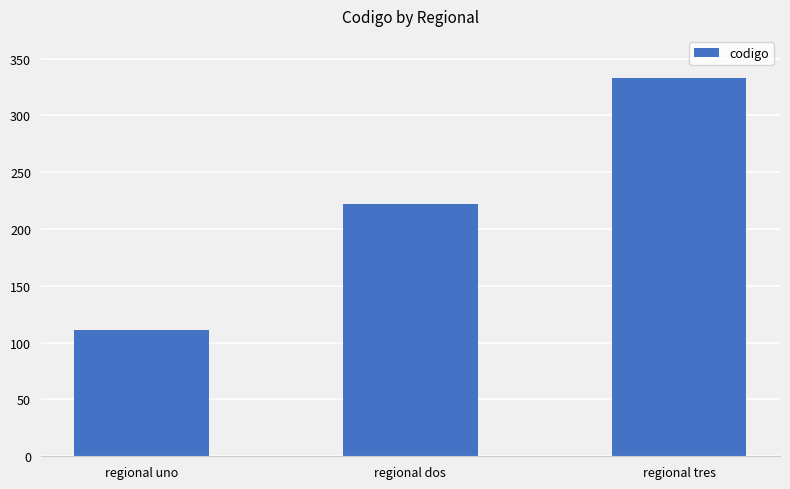

List the labels in order of value, largest first.

regional tres, regional dos, regional uno